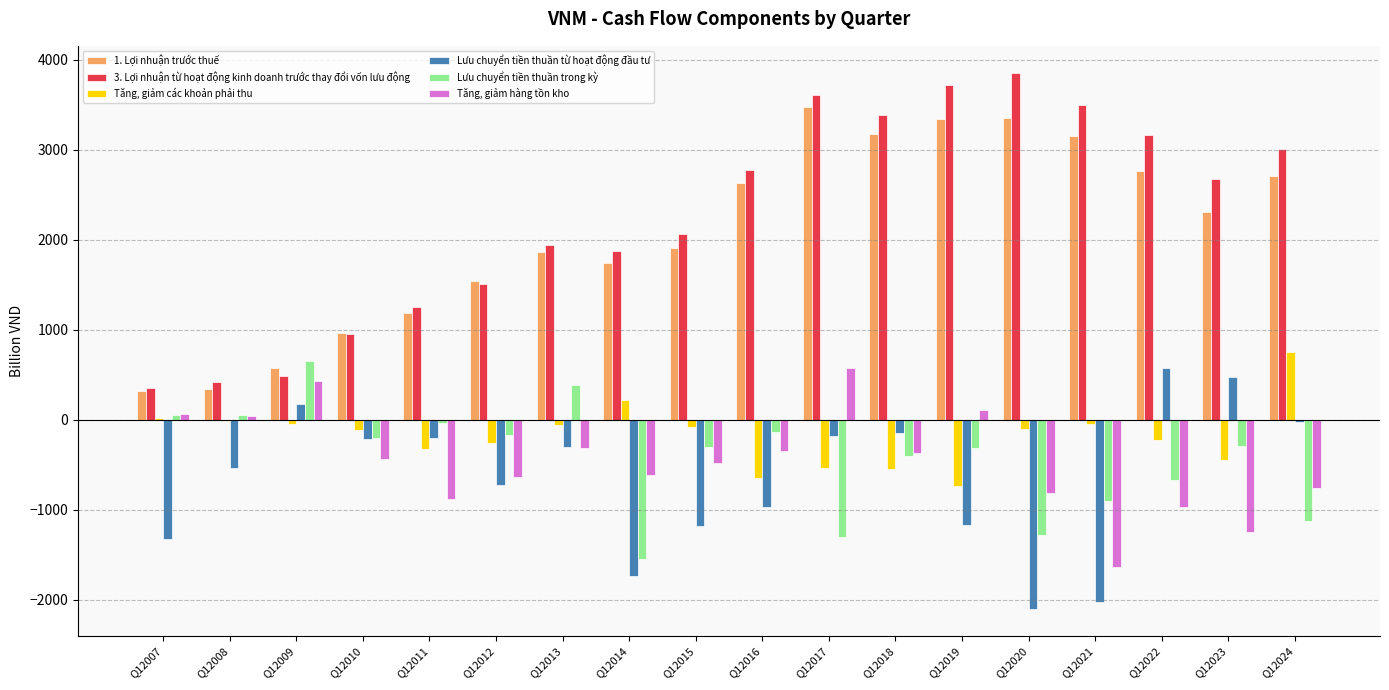

How many categories are shown in the chart?

18